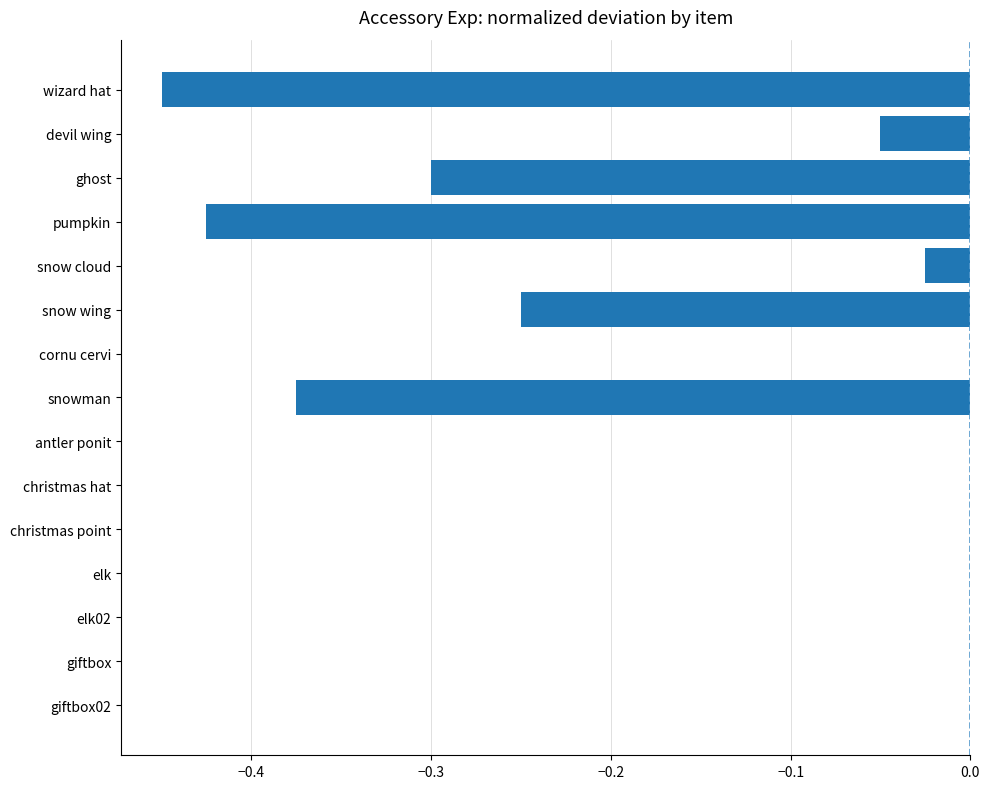

Which has a higher value, giftbox02 or pumpkin?

giftbox02